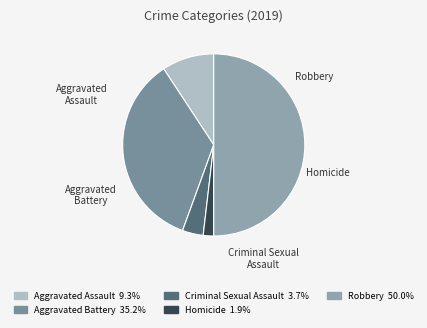

What percentage is the Aggravated Assault slice, to the nearest percent?

9%